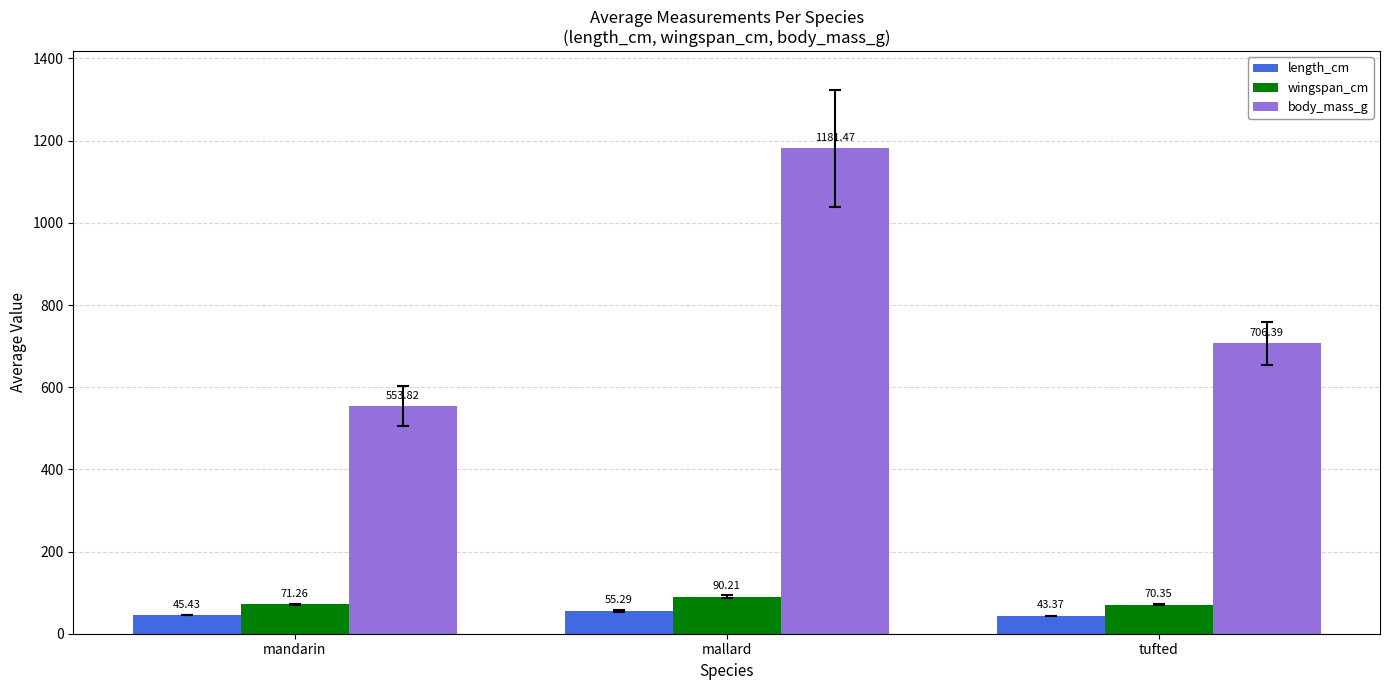

What is the difference between the wingspan_cm values at mallard and tufted?

19.9